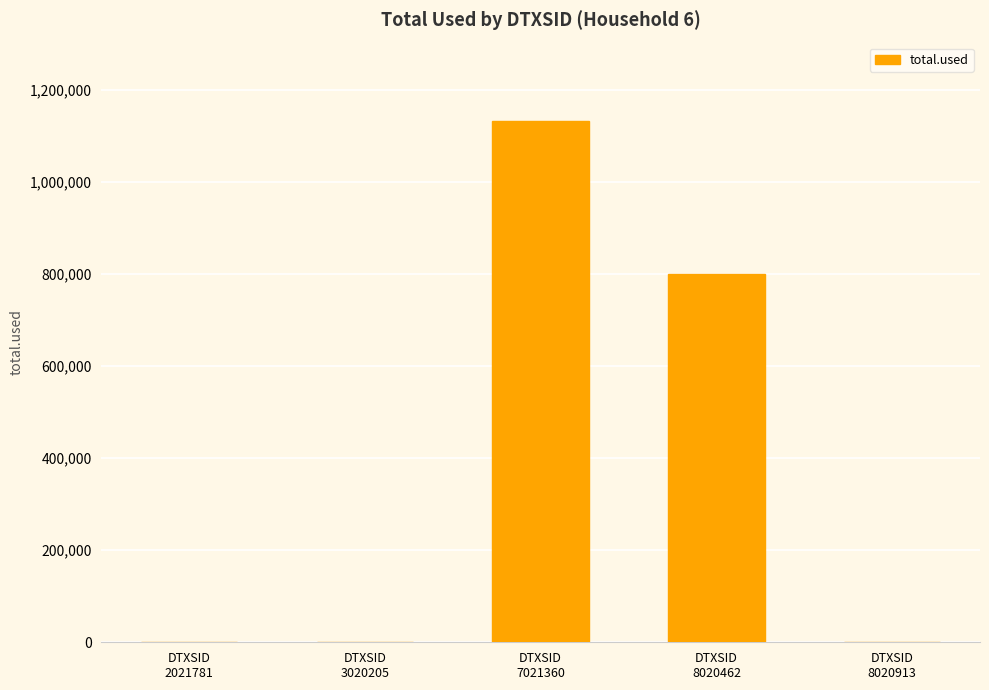

Reading left to right, transcribe all the data shown in this chart.

0.0	0.0	1132370.1	800077.3	0.0